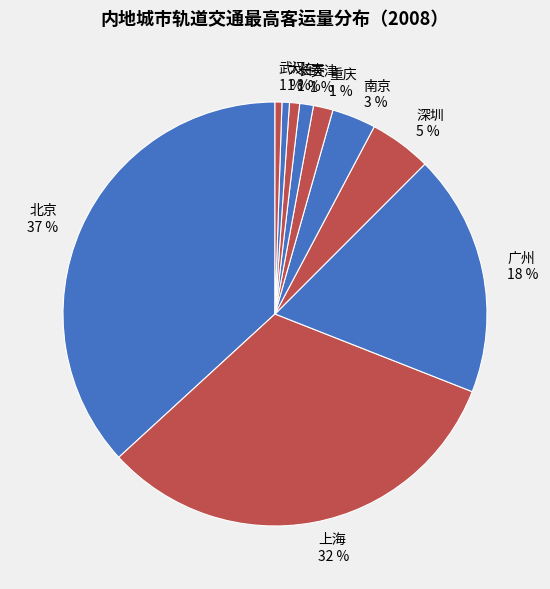

To the nearest percent, what is the difference between the largest and smallest slice percentages?

36%